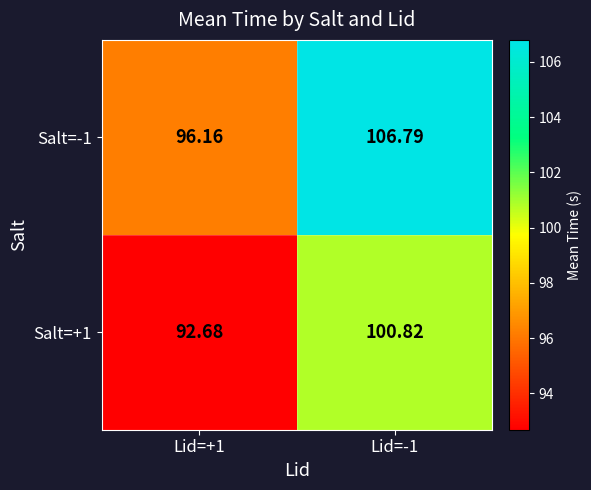

Is the value of Salt=-1 at Lid=+1 greater than the value of Salt=+1 at Lid=-1?

No